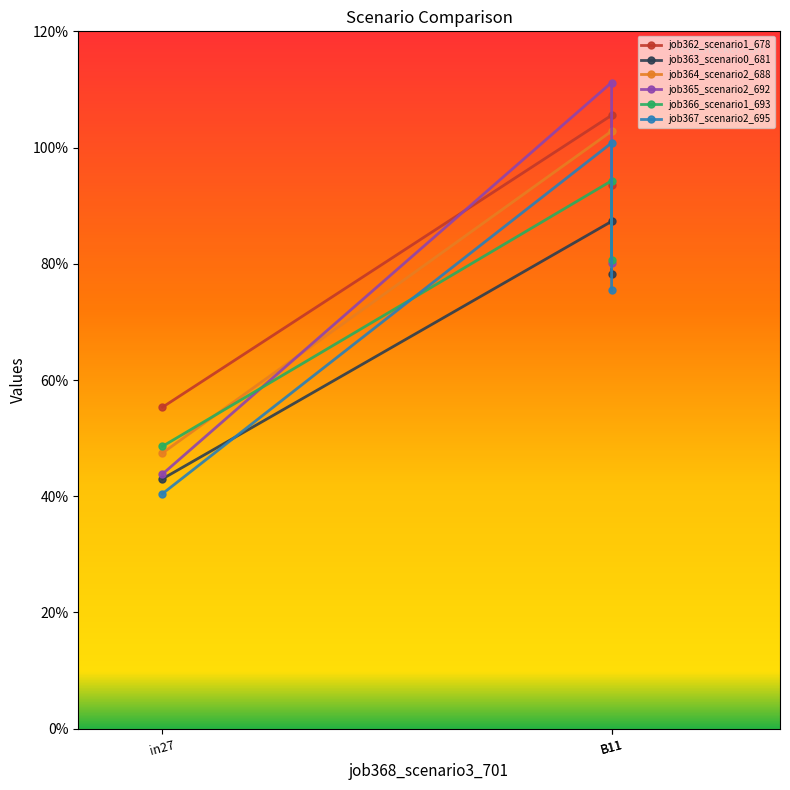

What is the average value of the job362_scenario1_678 series?

0.8